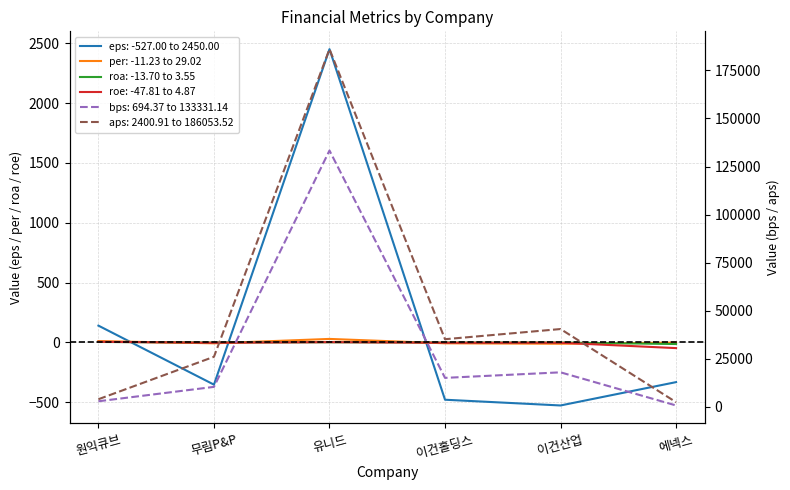

Between 이건산업 and 에넥스, which is larger?

에넥스